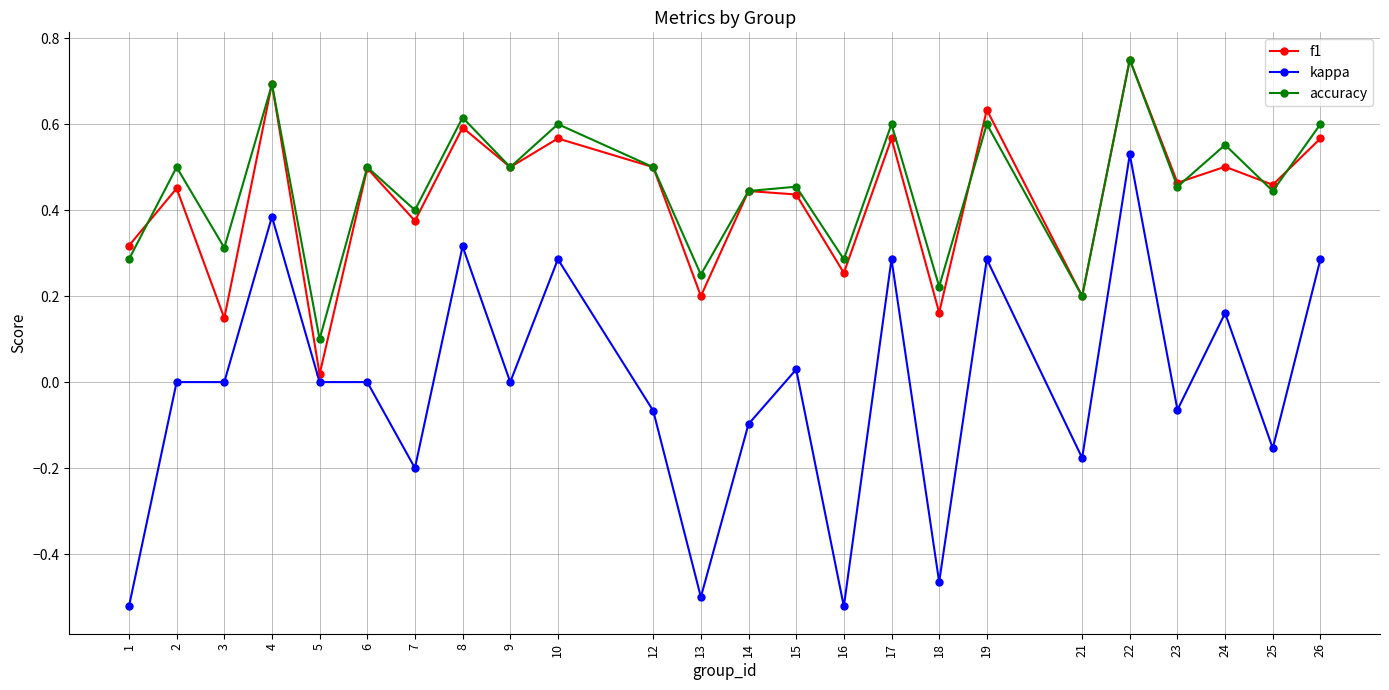

At which category is the sum across all series the highest?

22